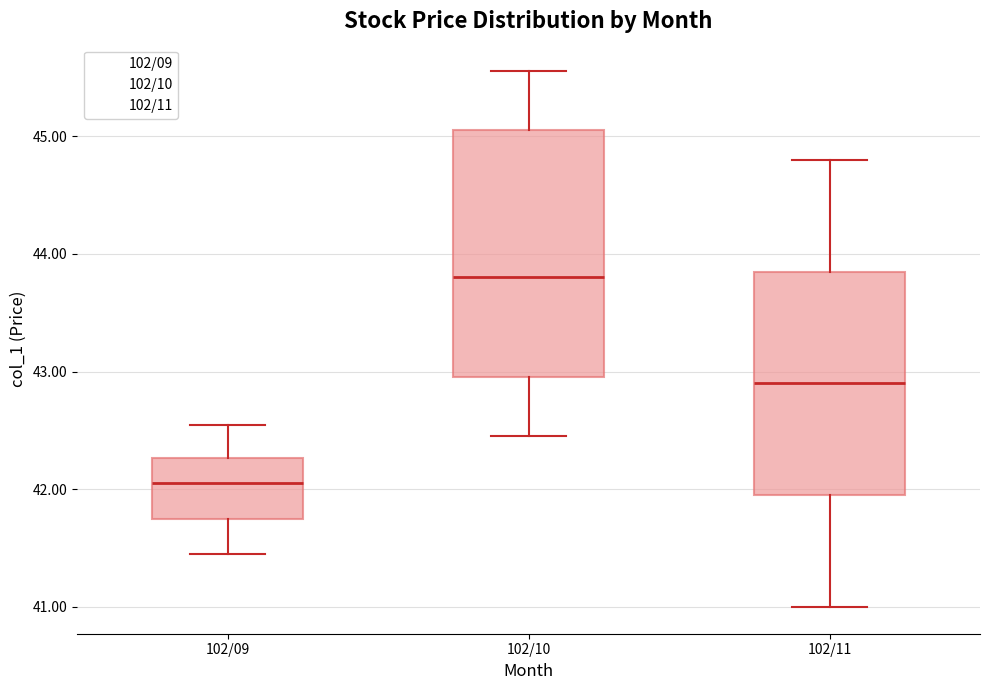

Reading left to right, transcribe this box plot: for each box, give where its median line is, the range the box spans, and where its two whiskers end, as read against the y-axis. The values are not printed on the chart, so give them approximately, as read against the axis.

102/09: median 42.1, box 41.8 to 42.3, whiskers 41.5 to 42.6
102/10: median 43.8, box 43.0 to 45.1, whiskers 42.5 to 45.6
102/11: median 42.9, box 42.0 to 43.9, whiskers 41.0 to 44.8